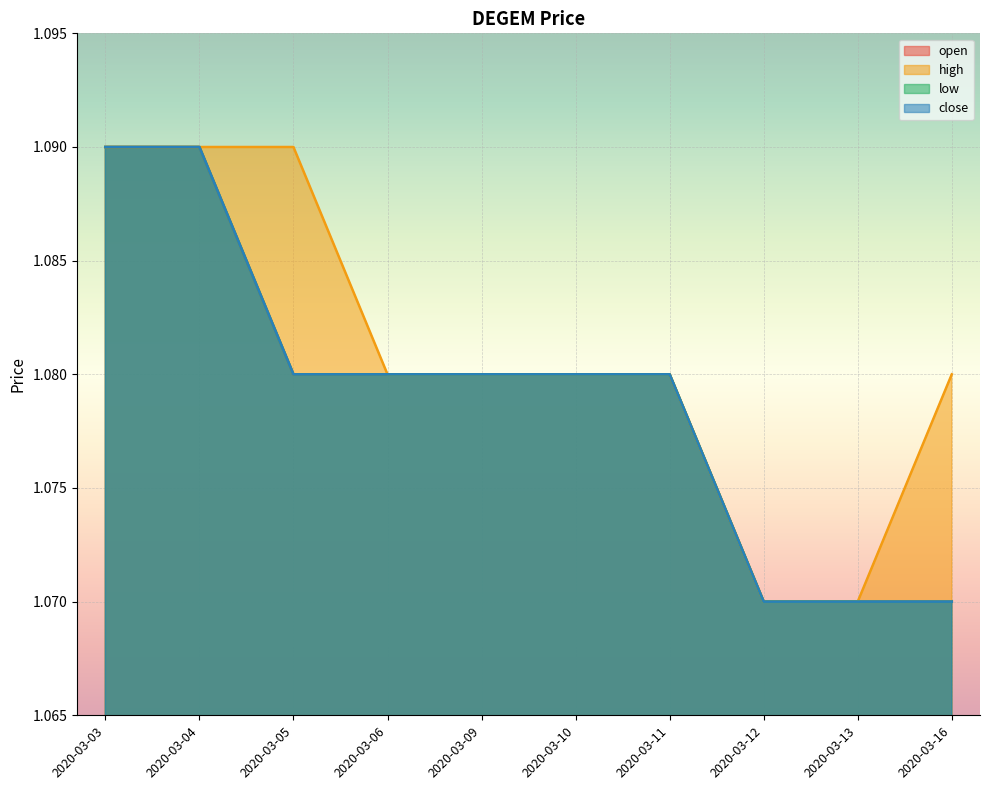

At which category is the sum across all series the highest?

2020-03-03